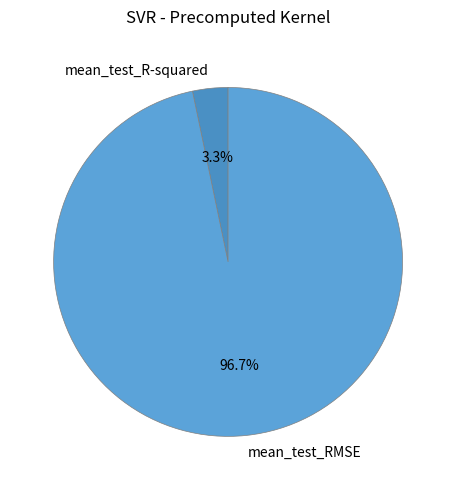

Is the sum of mean_test_R-squared and mean_test_RMSE greater than half?

Yes